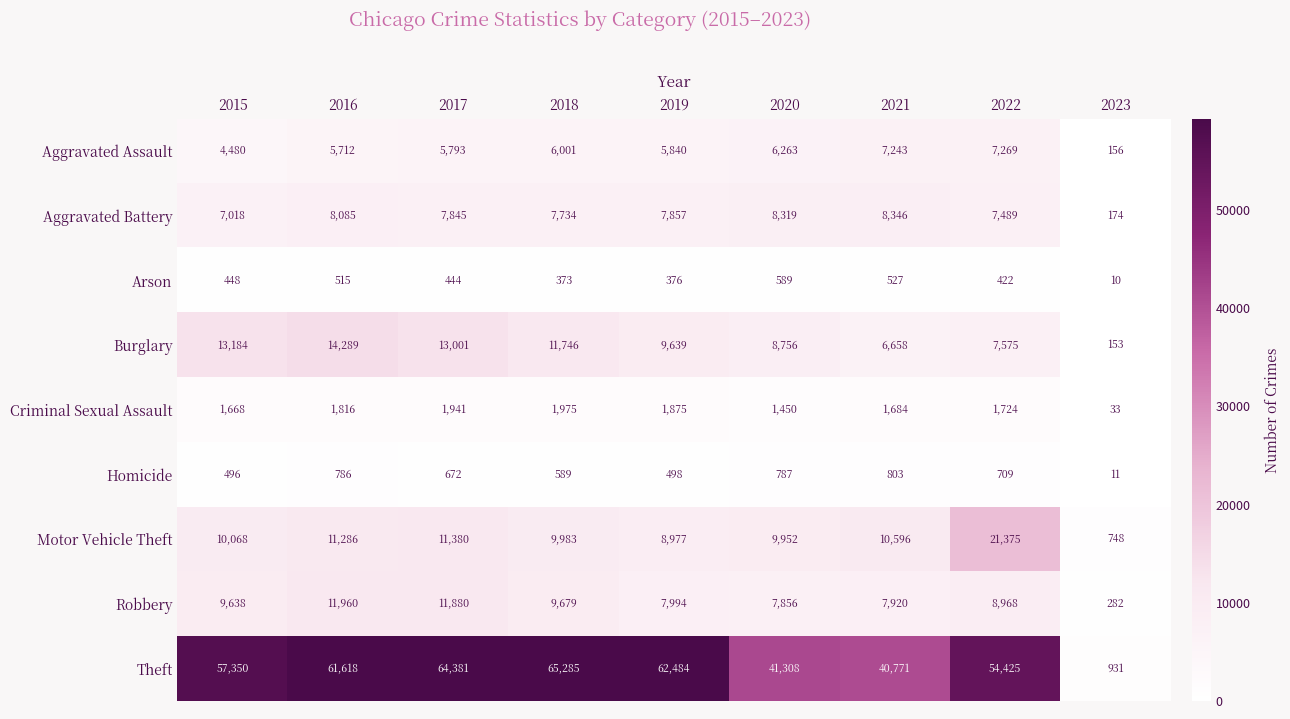

What is the approximate value of Criminal Sexual Assault at 2021?

1684